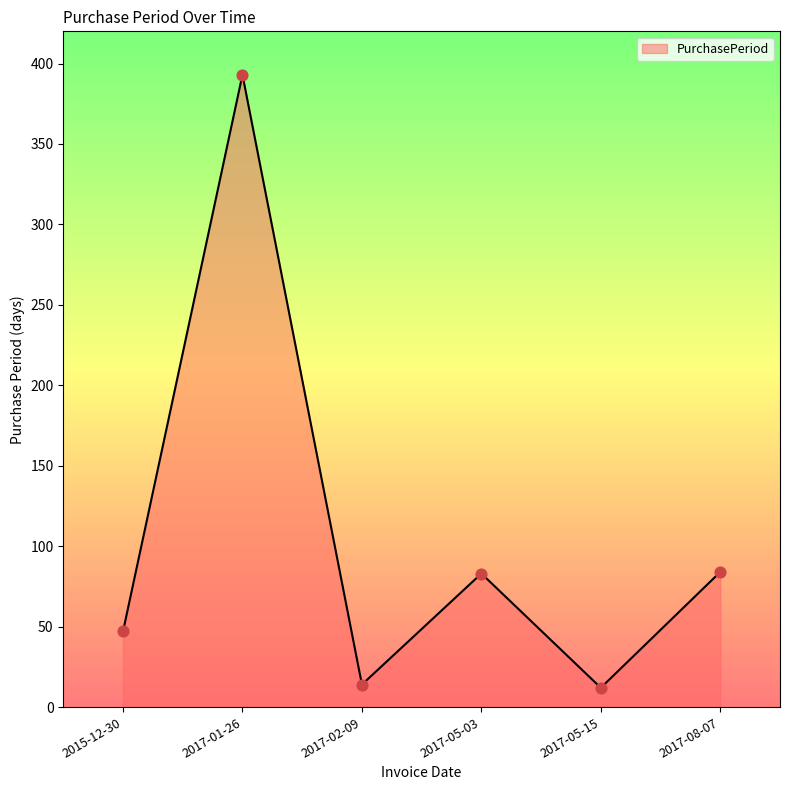

Approximately how many times larger is the value at 2017-05-03 compared to 2017-08-07?

1.0